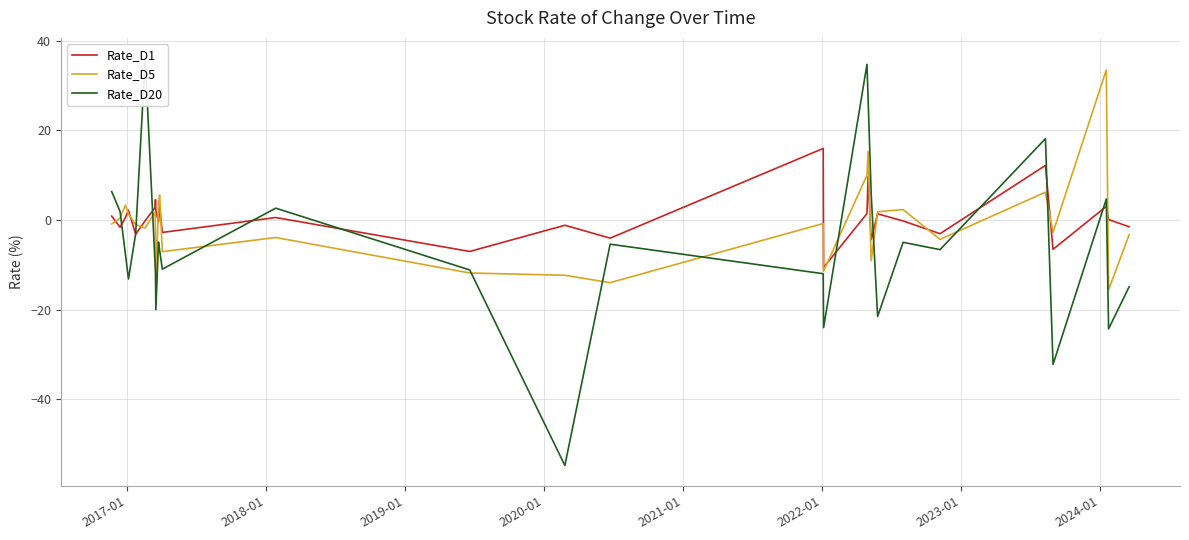

Reading right to left, list all the values displayed in this chart.

Rate_D1: -1.5	0.1	0.1	0.1	3.0	-6.5	12.2	-3.1	-0.2	-0.2	1.4	1.4	1.4	-4.4	9.7	1.4	1.4	1.4	-10.6	-10.6	16.0	16.0	-4.0	-1.2	-7.0	0.6	-2.8	-2.8	3.1	-0.4	2.0	4.6	2.8	2.8	-0.1	-3.2	2.2	0.6	-1.6	0.9
Rate_D5: -3.3	-15.6	-15.6	-15.6	33.5	-2.8	6.2	-4.3	2.3	2.3	1.8	1.8	1.8	-9.1	15.3	10.0	10.0	10.0	-11.4	-11.4	-0.8	-0.8	-14.0	-12.3	-11.8	-3.9	-7.1	-7.1	5.6	4.0	-15.7	-2.9	1.8	1.8	-1.8	-1.0	1.3	3.3	0.4	-0.9
Rate_D20: -14.9	-24.3	-24.3	-24.3	4.7	-32.2	18.2	-6.6	-5.0	-5.0	-21.5	-21.5	-21.5	5.9	27.0	34.8	34.8	34.8	-24.0	-24.0	-12.0	-12.0	-5.4	-54.8	-11.2	2.6	-11.0	-11.0	-6.8	-4.9	-20.0	-11.8	-9.9	-9.9	36.1	-3.0	-13.2	-7.6	1.9	6.4